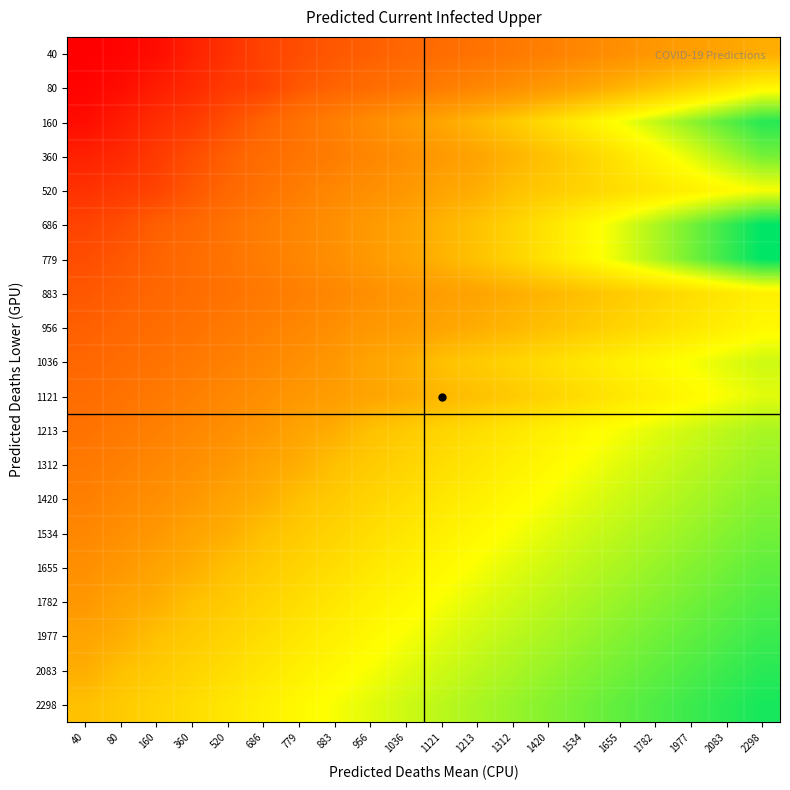

What is the difference between the highest and lowest values at 686?

2127